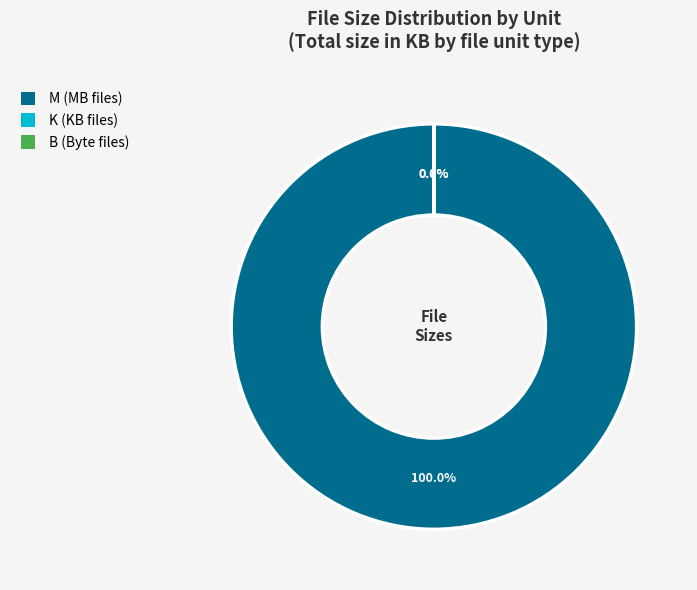

What is the majority slice?

M (MB files)